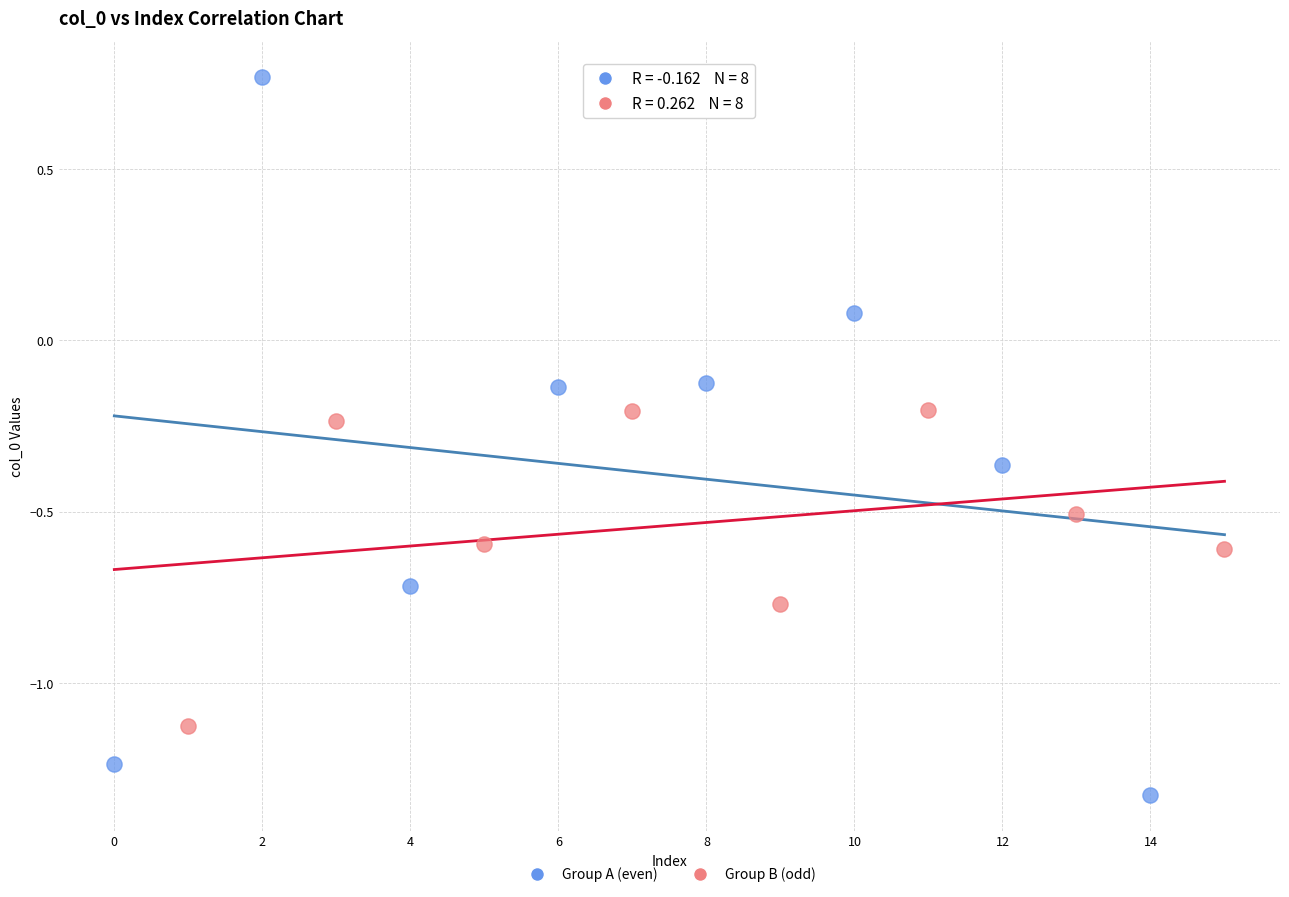

Which series has the largest Y range (max minus min)?

Group A (even)